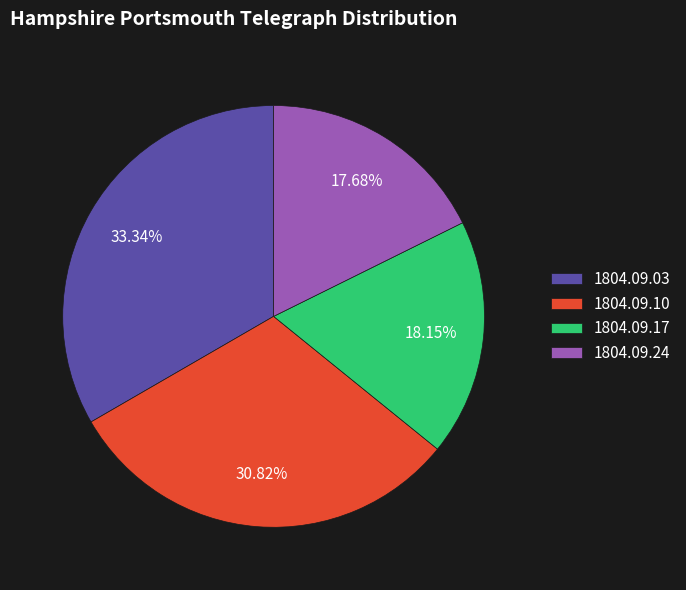

How many segments does this pie chart have?

4